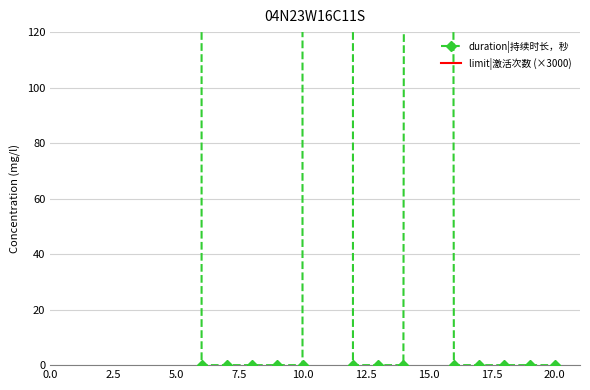

How many times do limit|激活次数 (×3000) and duration|持续时长，秒 cross each other?

5